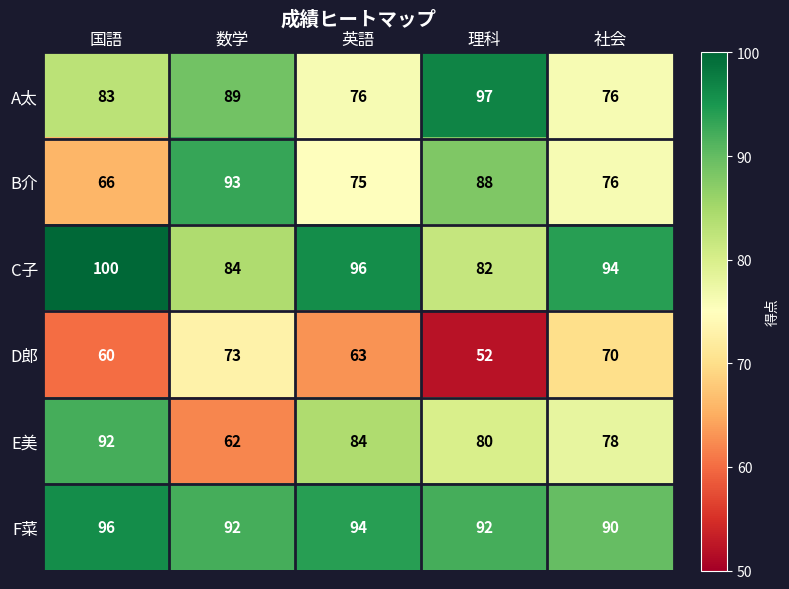

What is the average value of the A太 series?

84